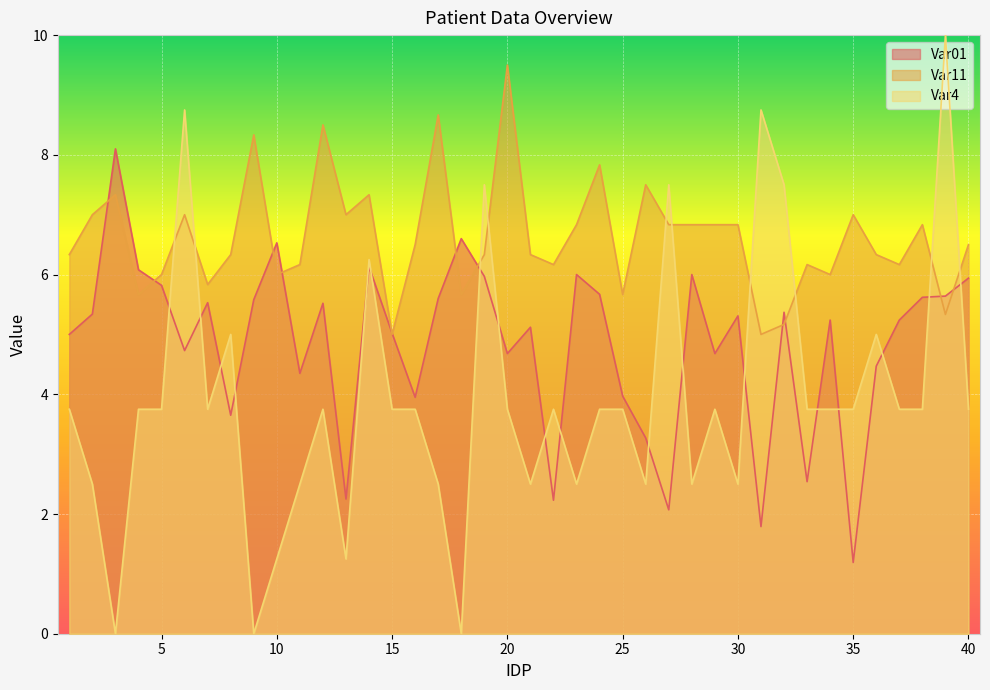

Read the Var4 value at 34.

3.8